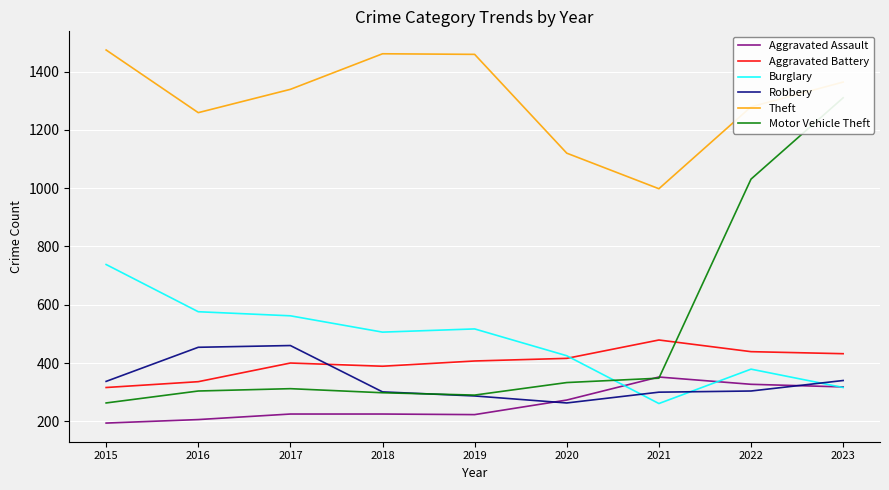

At which category does Robbery reach its first local peak?

2017